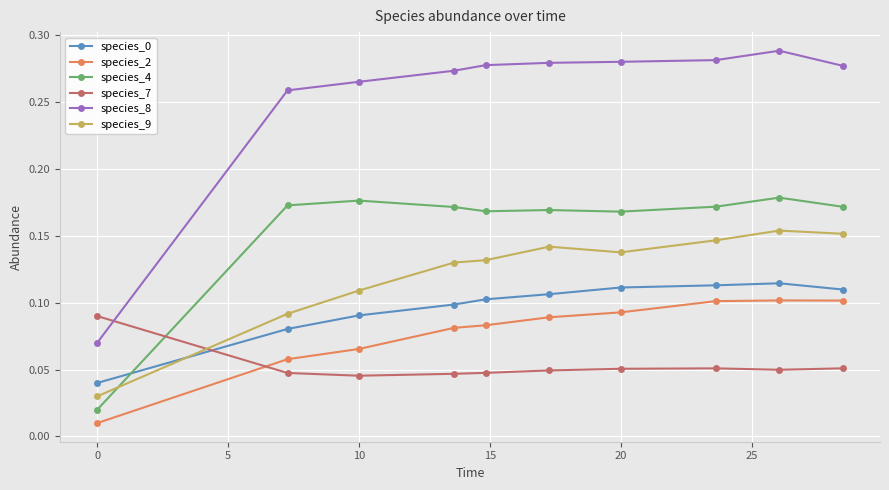

Which series has the largest range (max minus min)?

species_8